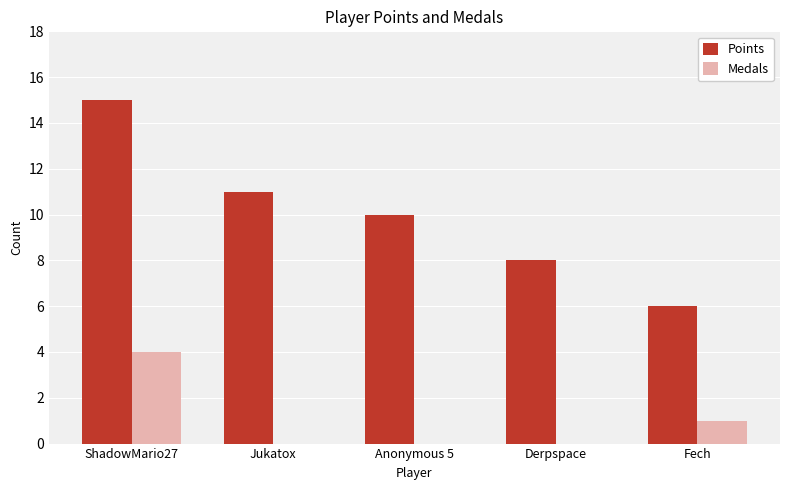

Reading left to right, list all the values displayed in this chart.

Points: ShadowMario27=15	Jukatox=11	Anonymous 5=10	Derpspace=8	Fech=6
Medals: ShadowMario27=4	Jukatox=0	Anonymous 5=0	Derpspace=0	Fech=1